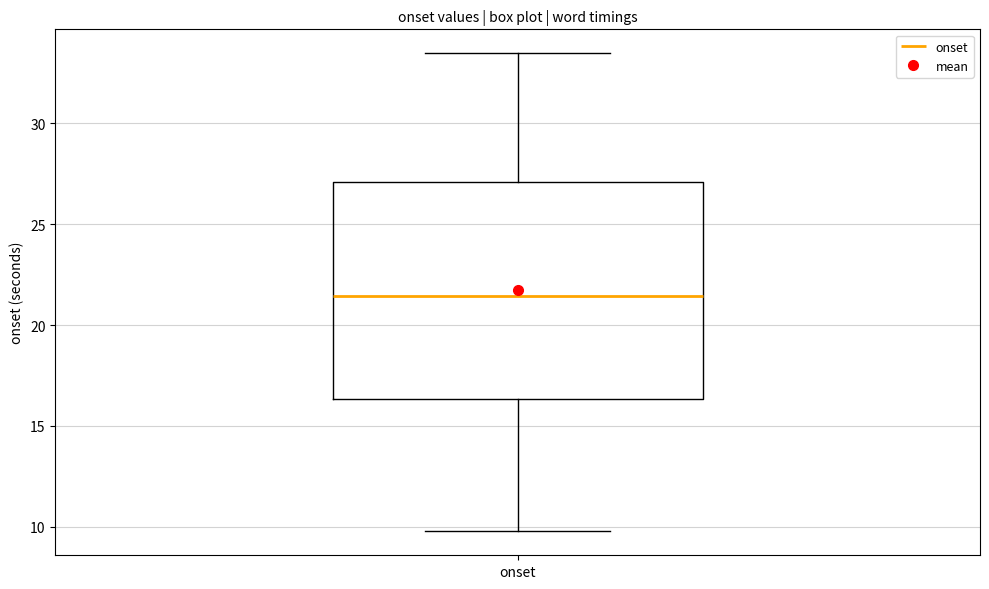

Read this box plot against the y-axis: the position of the median line, the range covered by the box, and the ends of both whiskers. The values are not printed on the chart, so give them approximately, as read against the axis.

median 21.5, box 16.5 to 27.0, whiskers 10.0 to 33.5